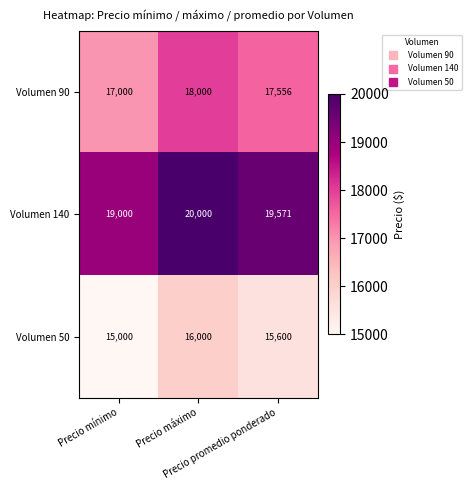

What is the difference between the maximum and minimum values in the Volumen 50 series?

1000